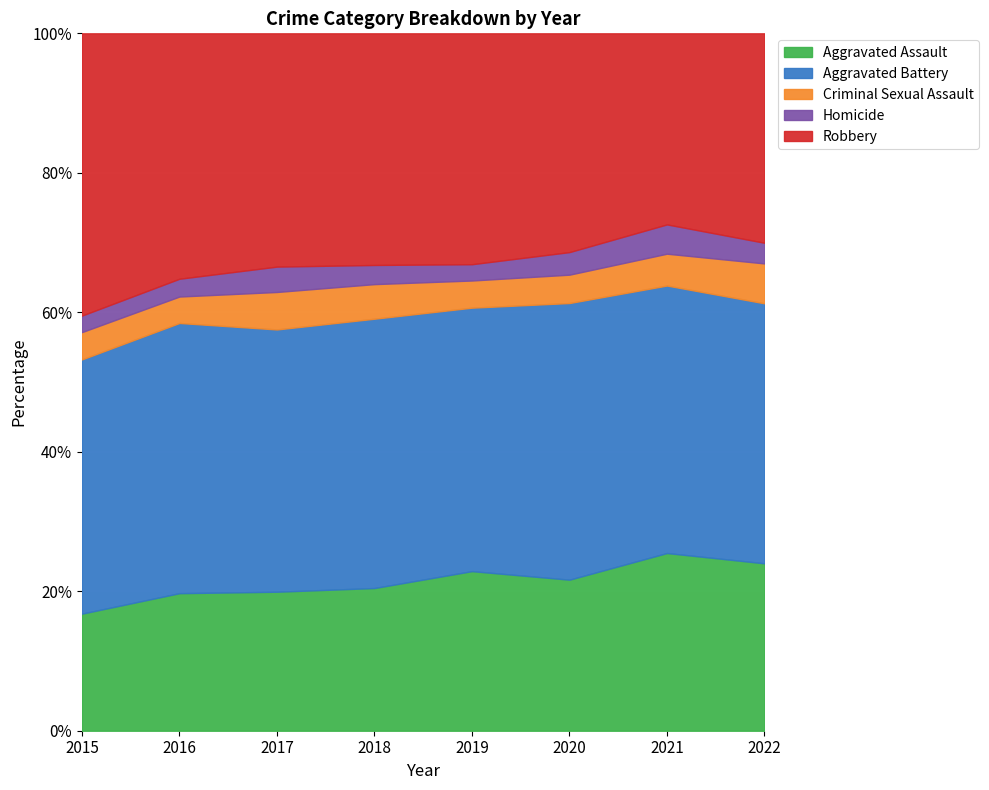

Reading left to right, extract all data points from this chart.

Aggravated Assault: 2015=163	2016=255	2017=230	2018=231	2019=235	2020=261	2021=279	2022=235
Aggravated Battery: 2015=354	2016=501	2017=434	2018=436	2019=388	2020=478	2021=420	2022=365
Criminal Sexual Assault: 2015=38	2016=49	2017=62	2018=56	2019=40	2020=49	2021=50	2022=56
Homicide: 2015=23	2016=33	2017=42	2018=31	2019=24	2020=39	2021=46	2022=29
Robbery: 2015=393	2016=455	2017=386	2018=375	2019=340	2020=378	2021=300	2022=294